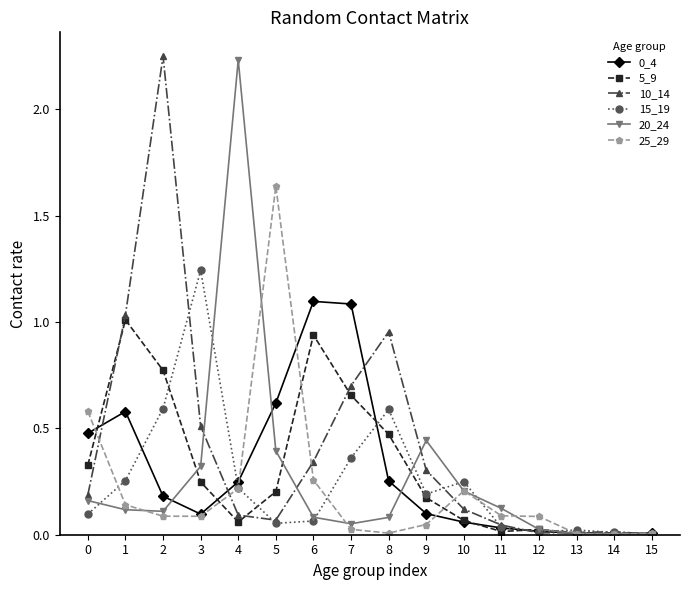

True or false: 15_19 has a value of 0.4 at 1.

False